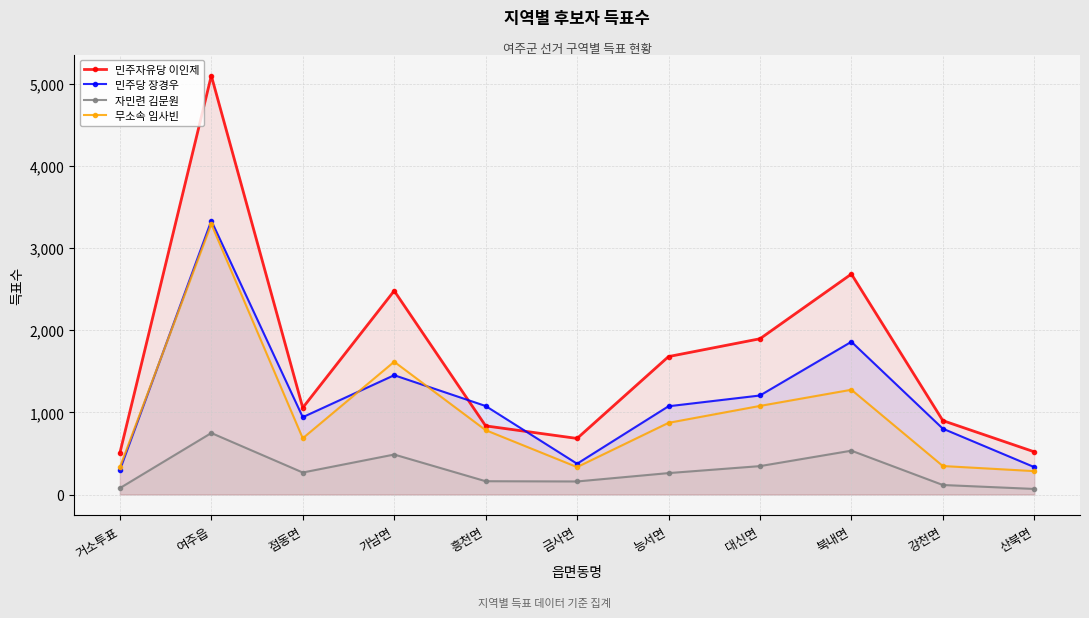

Between 점동면 and 능서면, which is larger?

능서면